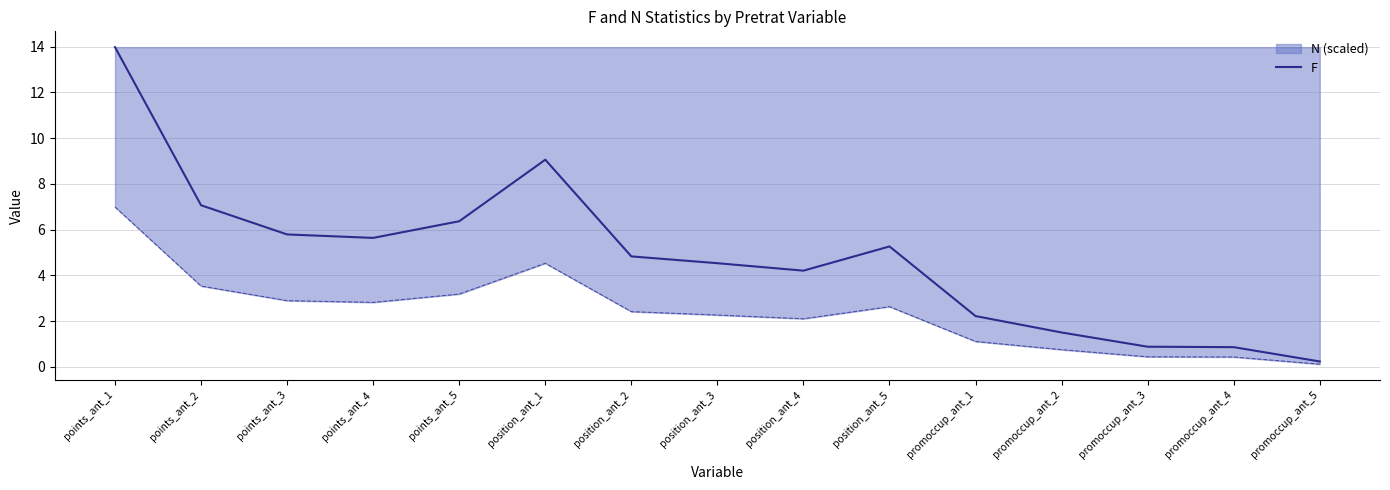

What is the minimum value shown in the chart?

0.1